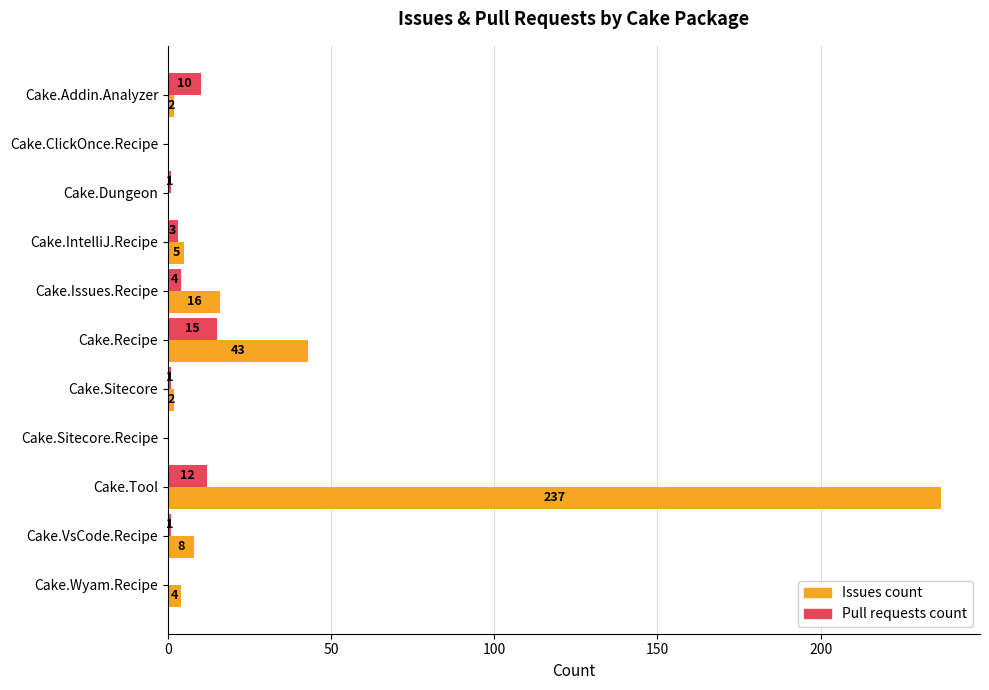

How many series are shown in this chart?

2